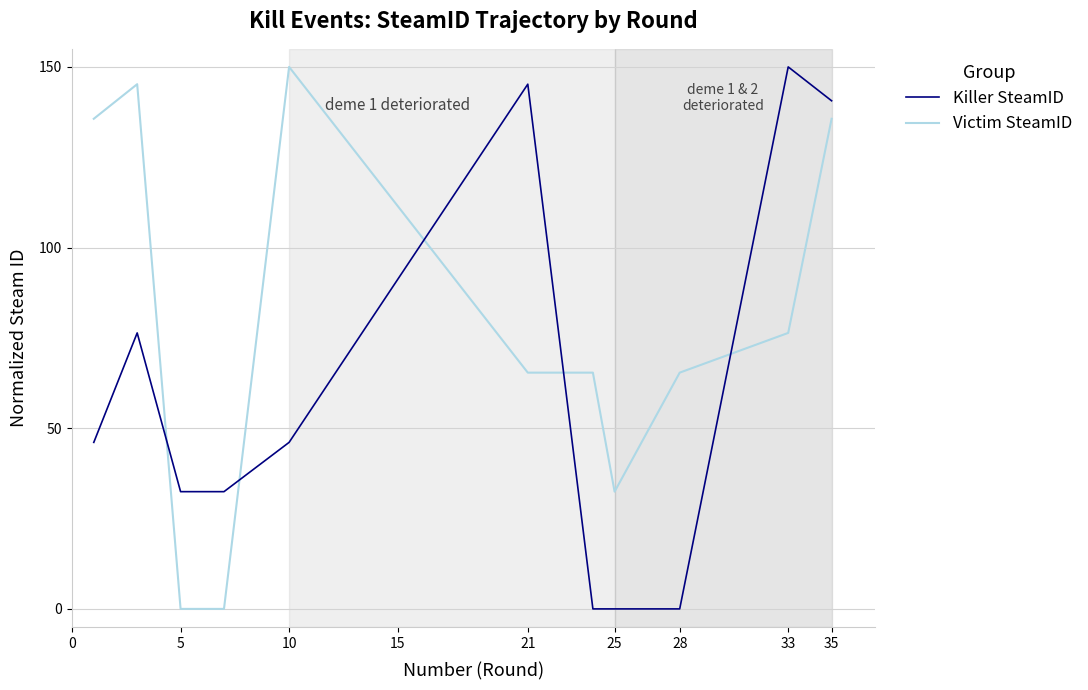

Which series has the largest total across all categories?

Victim SteamID